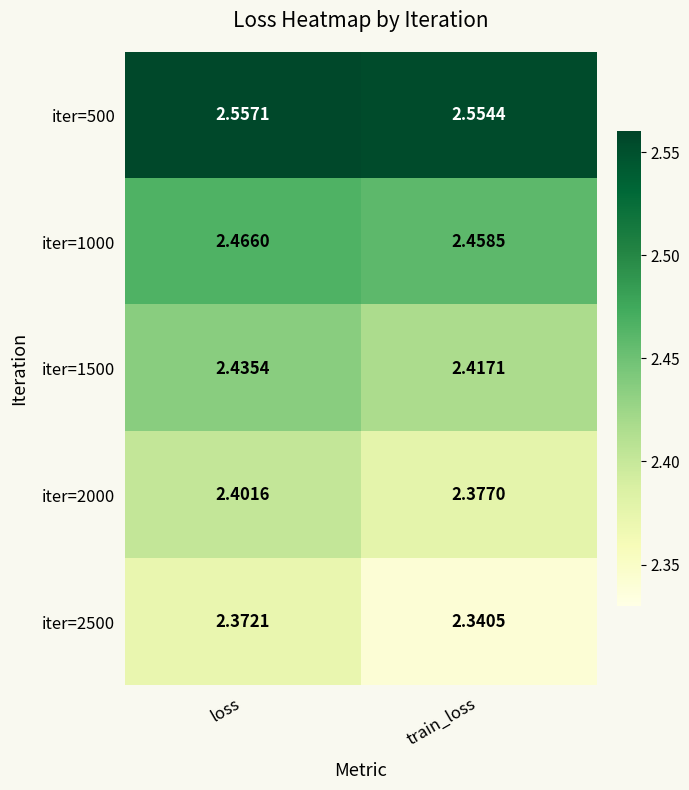

At which label does iter=2500 reach its peak?

loss